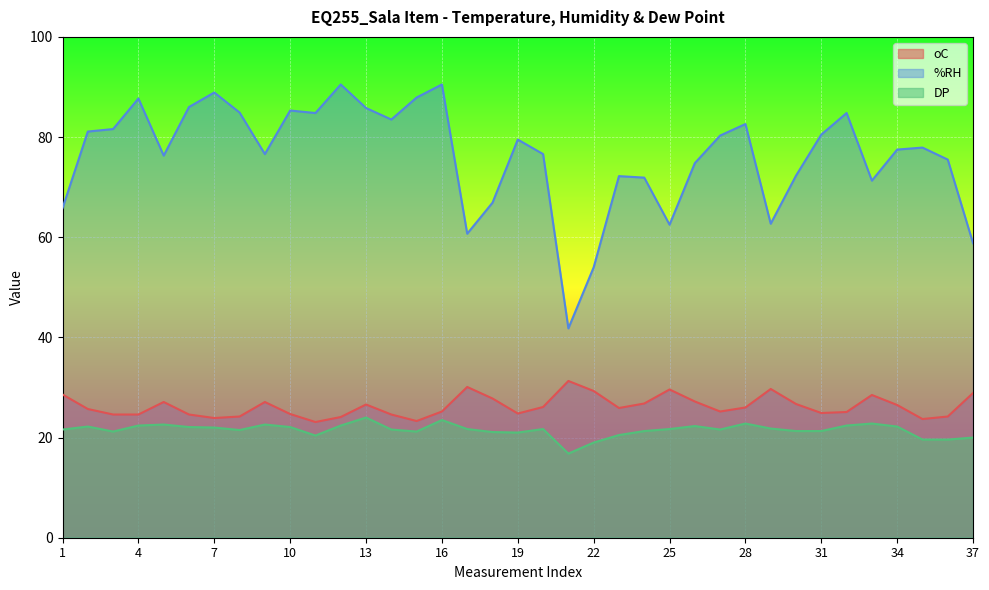

What is the total value across all series at 32?

132.3